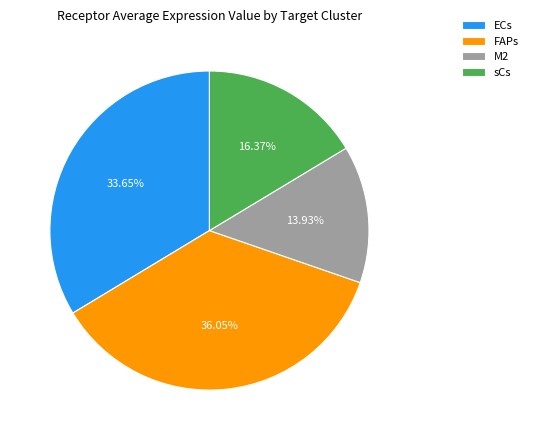

Which has a higher value, sCs or FAPs?

FAPs